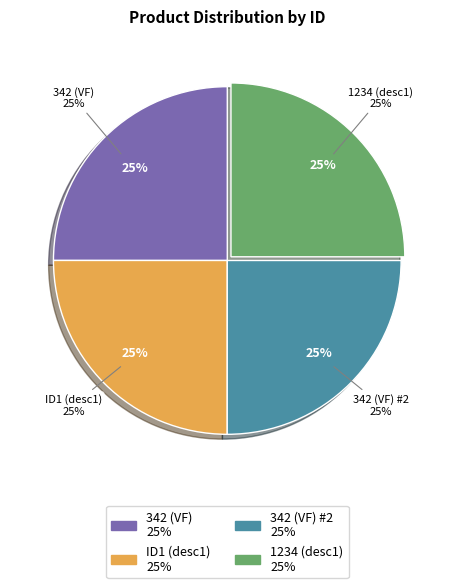

How many segments does this pie chart have?

4